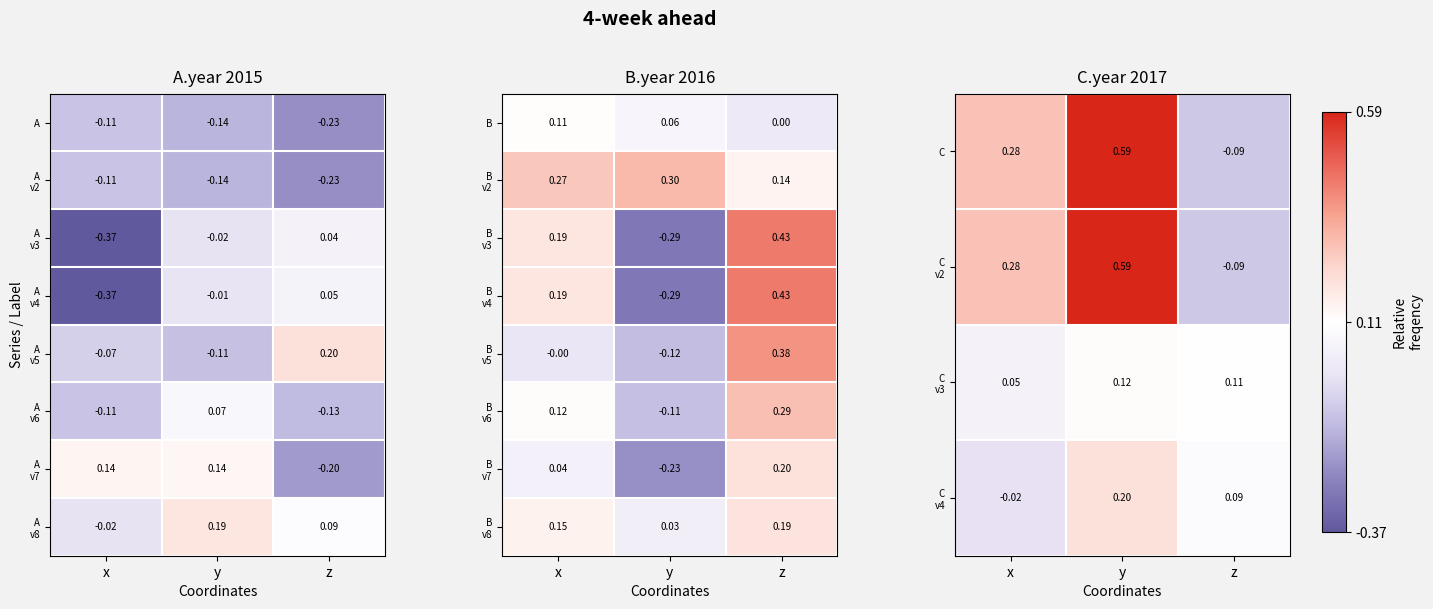

At which label does B reach its peak?

x